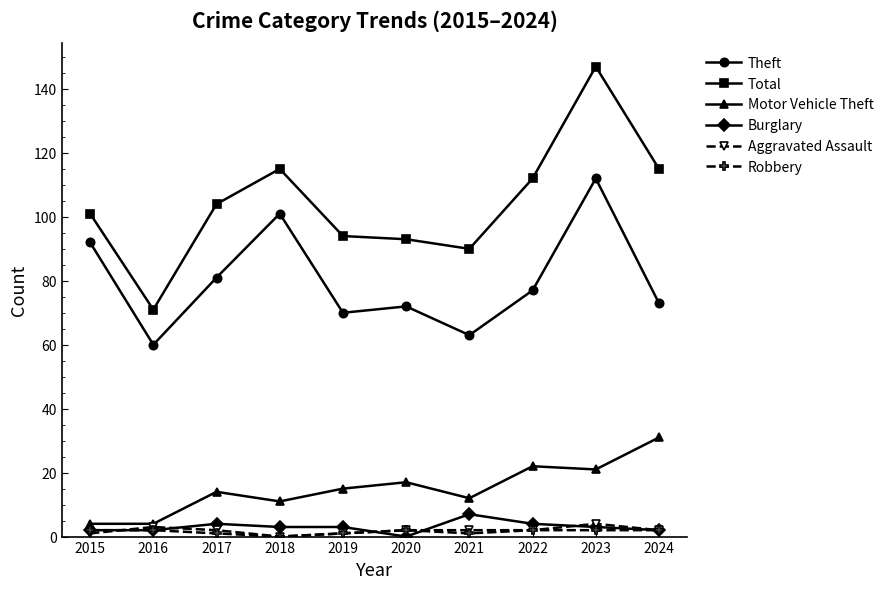

What is the spread (max minus min) of values at 2017?

103